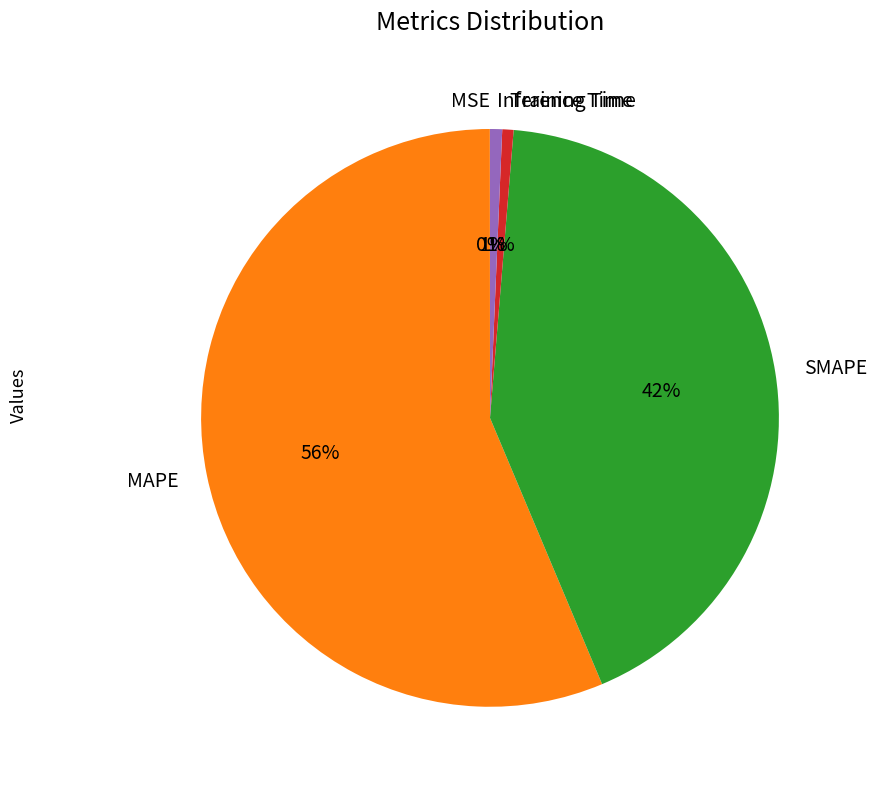

To the nearest percent, what is the difference between the largest and smallest slice percentages?

56%